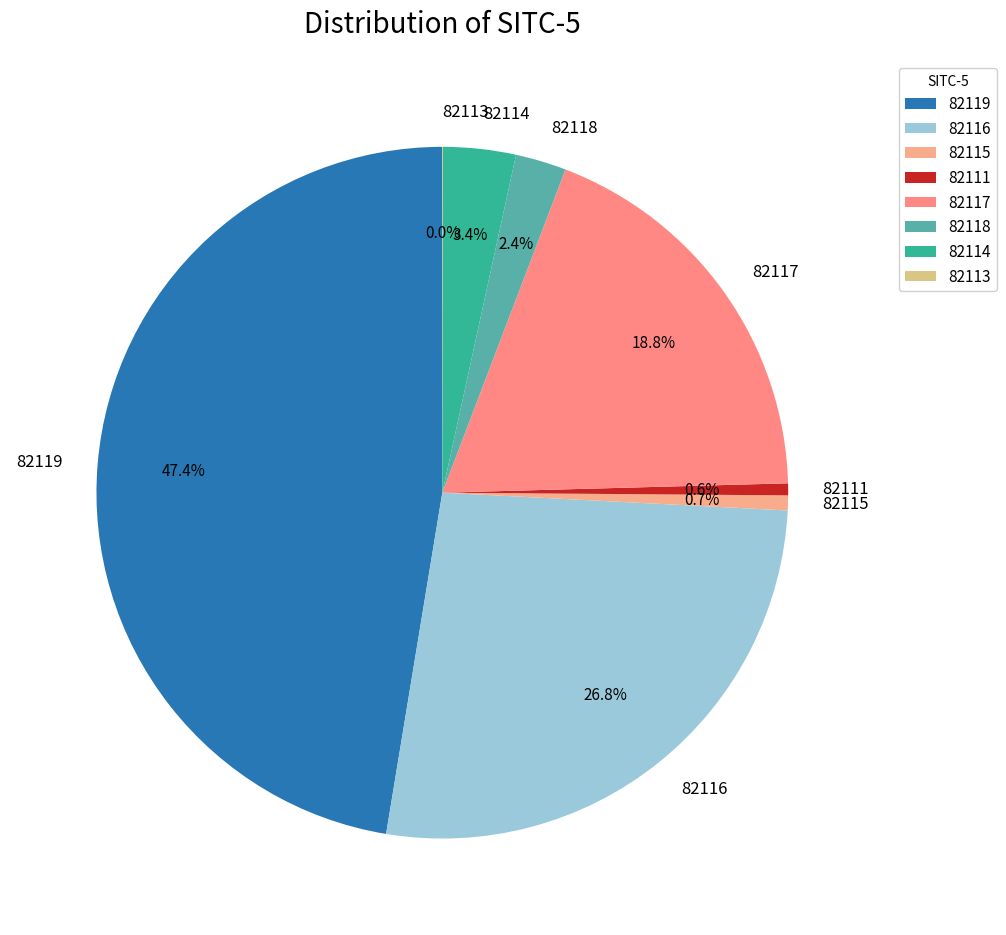

To the nearest percent, what percentage of the pie is 82118?

2%